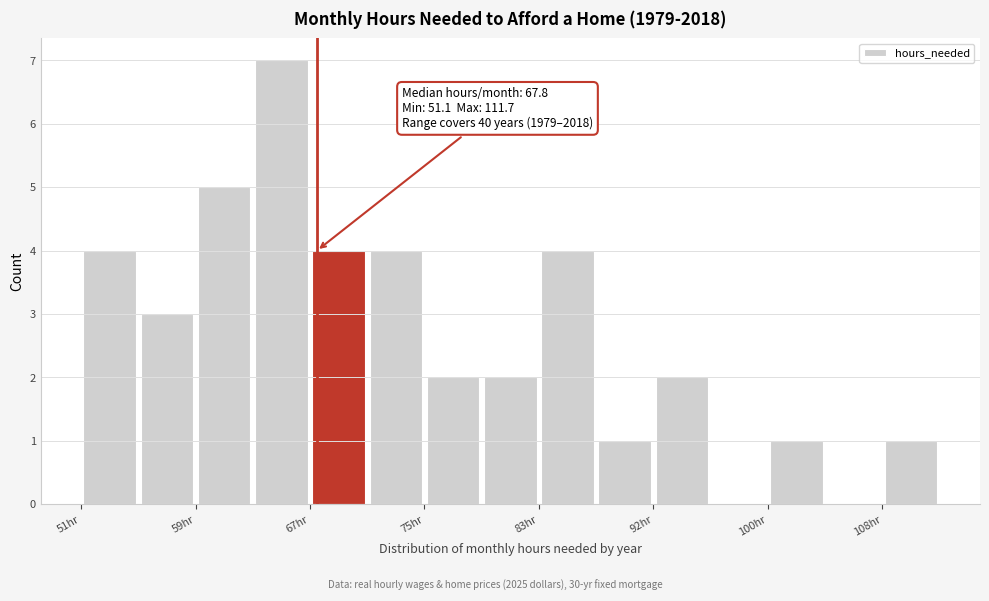

Over which range of the x-axis is the bar tallest?

63 to 67